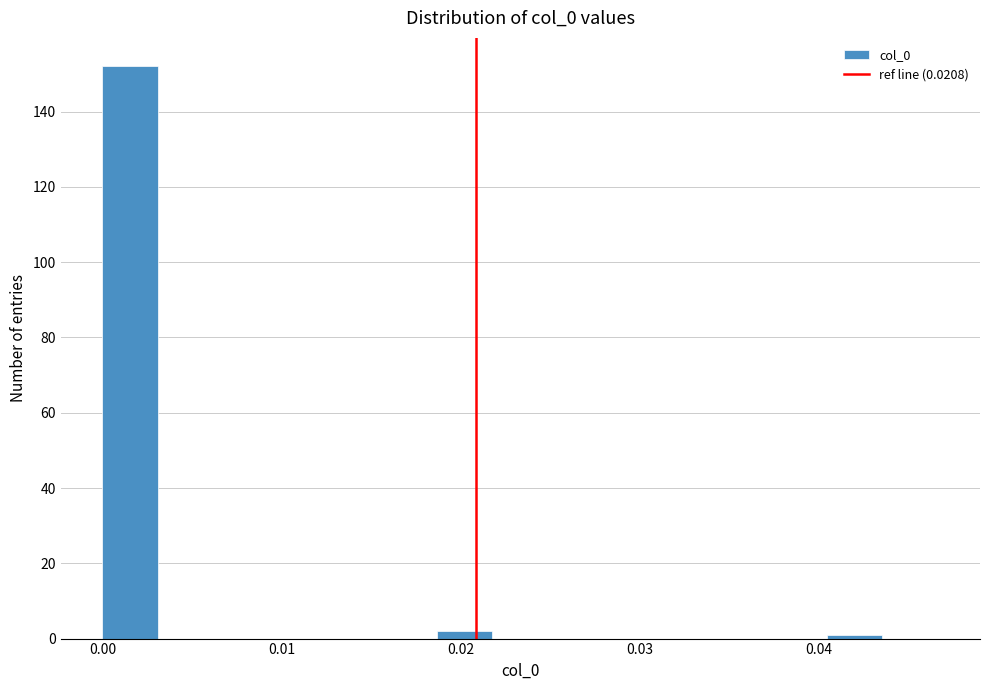

Around what value on the x-axis is the tallest bar? Give the approximate position of its centre, as read against the axis.

0.002